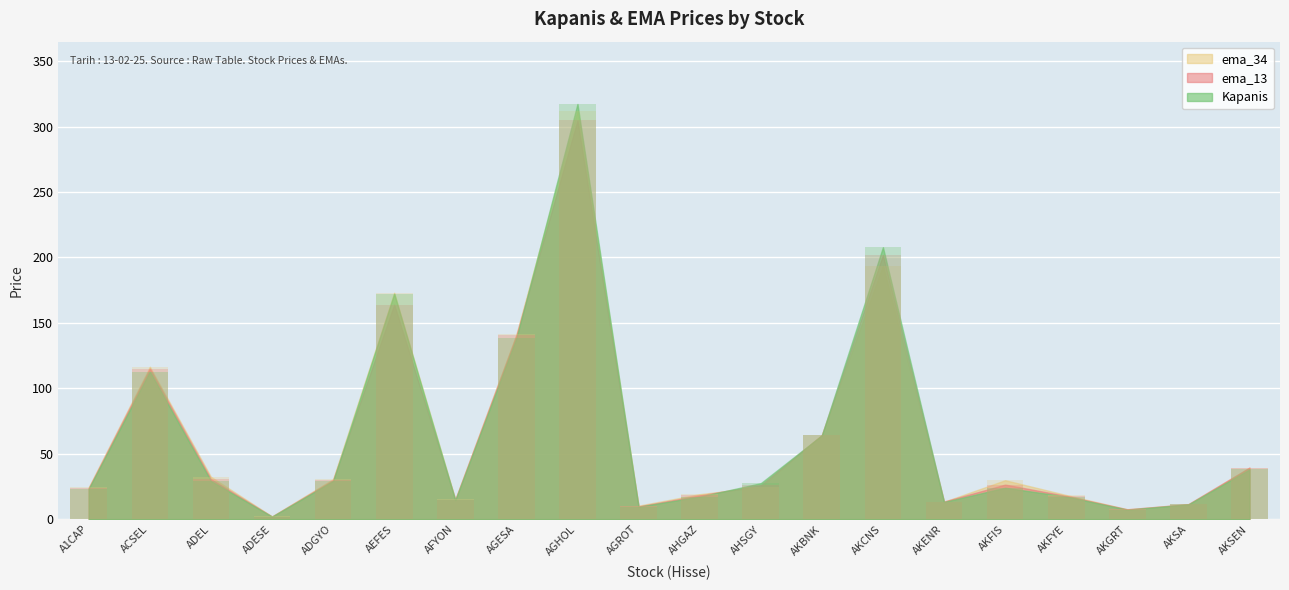

Reading right to left, list all the values displayed in this chart.

Kapanis: AKSEN=38.0	AKSA=11.3	AKGRT=7.3	AKFYE=17.3	AKFIS=24.0	AKENR=13.1	AKCNS=207.8	AKBNK=64.0	AHSGY=27.5	AHGAZ=17.2	AGROT=9.5	AGHOL=317.2	AGESA=138.1	AFYON=14.6	AEFES=172.2	ADGYO=29.1	ADESE=2.0	ADEL=29.2	ACSEL=112.8	A1CAP=23.3
ema_13: AKSEN=39.4	AKSA=11.5	AKGRT=7.6	AKFYE=17.8	AKFIS=26.4	AKENR=13.5	AKCNS=201.8	AKBNK=64.3	AHSGY=26.1	AHGAZ=18.1	AGROT=9.8	AGHOL=304.7	AGESA=140.3	AFYON=15.0	AEFES=164.0	ADGYO=29.9	ADESE=2.0	ADEL=30.7	ACSEL=115.1	A1CAP=23.8
ema_34: AKSEN=39.4	AKSA=11.3	AKGRT=7.5	AKFYE=18.5	AKFIS=29.8	AKENR=13.3	AKCNS=193.7	AKBNK=64.3	AHSGY=24.6	AHGAZ=19.1	AGROT=10.3	AGHOL=312.0	AGESA=141.3	AFYON=15.1	AEFES=173.0	ADGYO=30.6	ADESE=2.1	ADEL=32.4	ACSEL=116.5	A1CAP=24.4